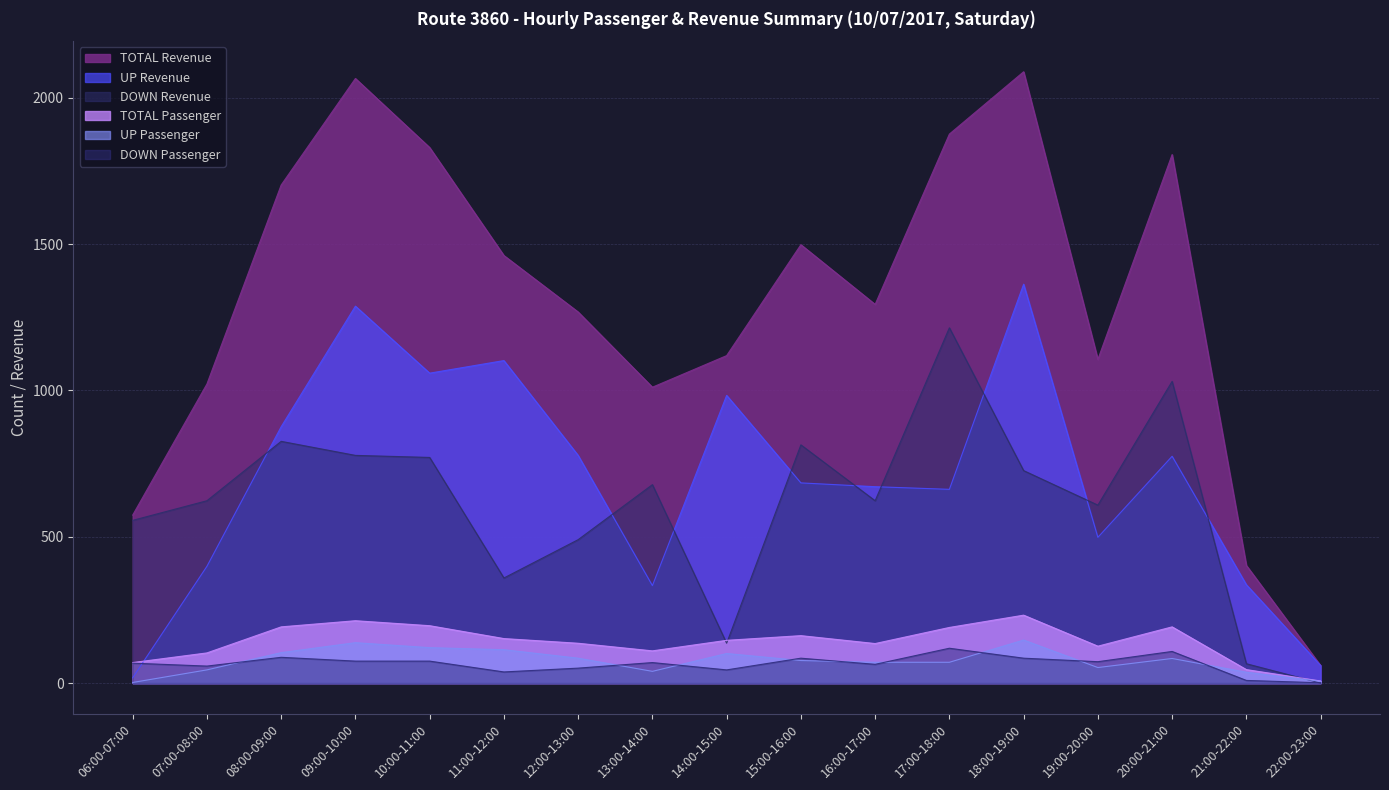

In TOTAL Revenue, how many points are lower than both neighbors (excluding endpoints)?

3